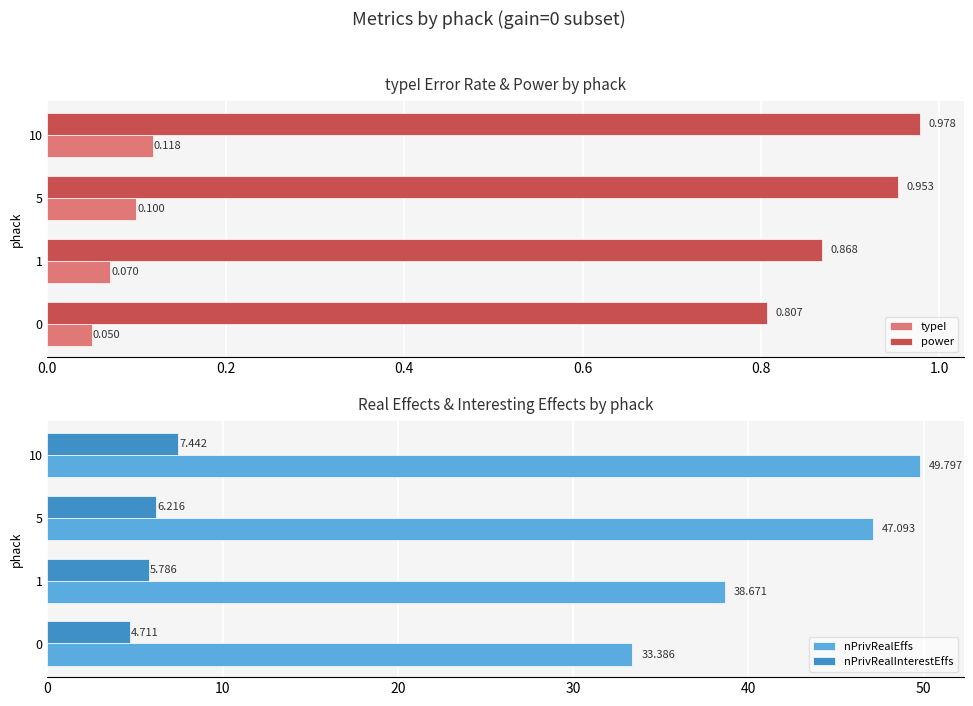

How many groups of bars are there?

4